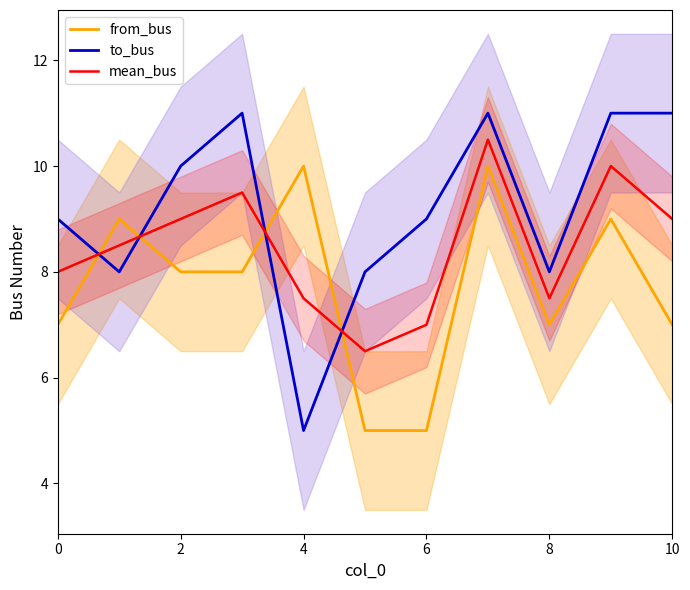

Reading left to right, what are all the values shown in this chart?

from_bus: 7.0	9.0	8.0	8.0	10.0	5.0	5.0	10.0	7.0	9.0	7.0
to_bus: 9.0	8.0	10.0	11.0	5.0	8.0	9.0	11.0	8.0	11.0	11.0
mean_bus: 8.0	8.5	9.0	9.5	7.5	6.5	7.0	10.5	7.5	10.0	9.0